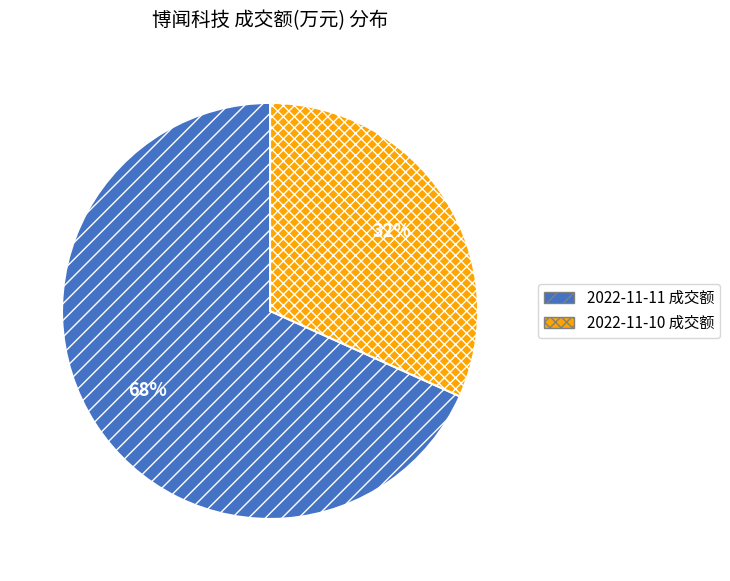

Is it true that 2022-11-11 is 68% of the pie?

True